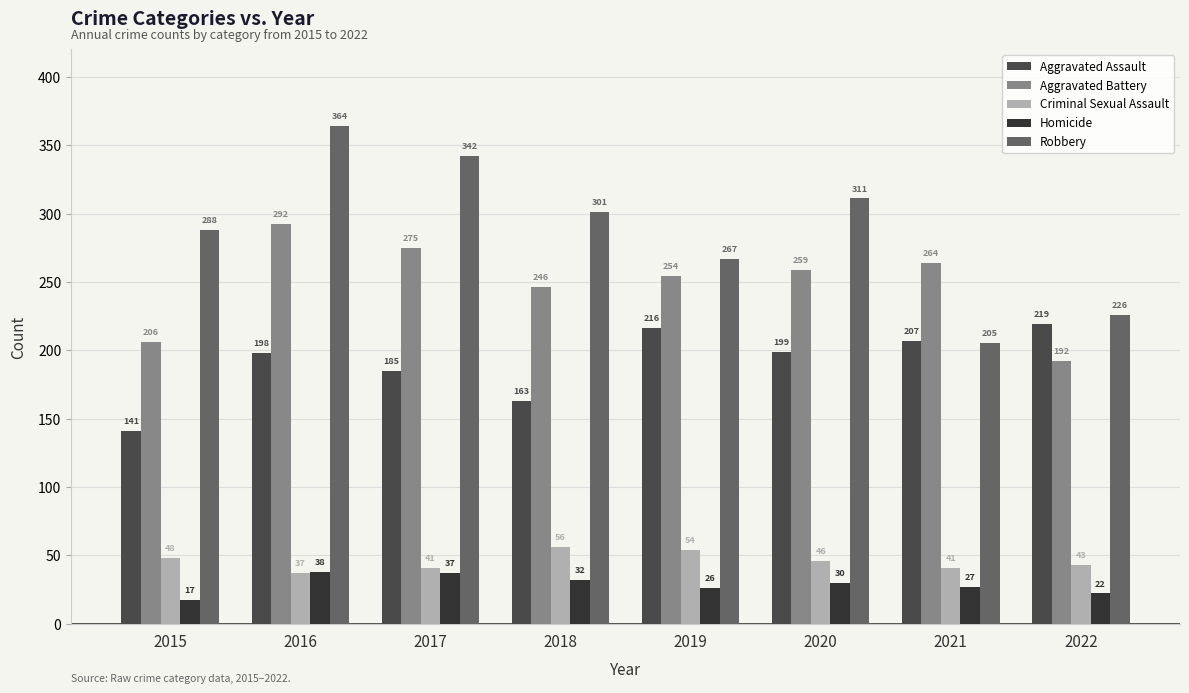

How many categories are shown in the chart?

8